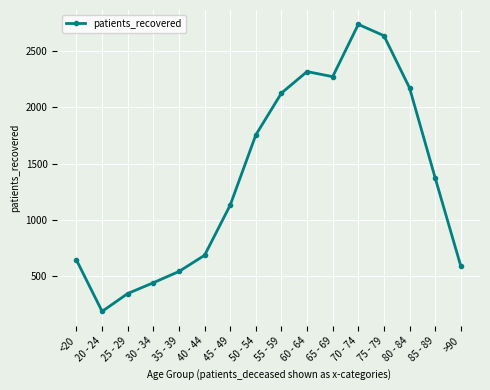

Where is the first local minimum?

20 - 24